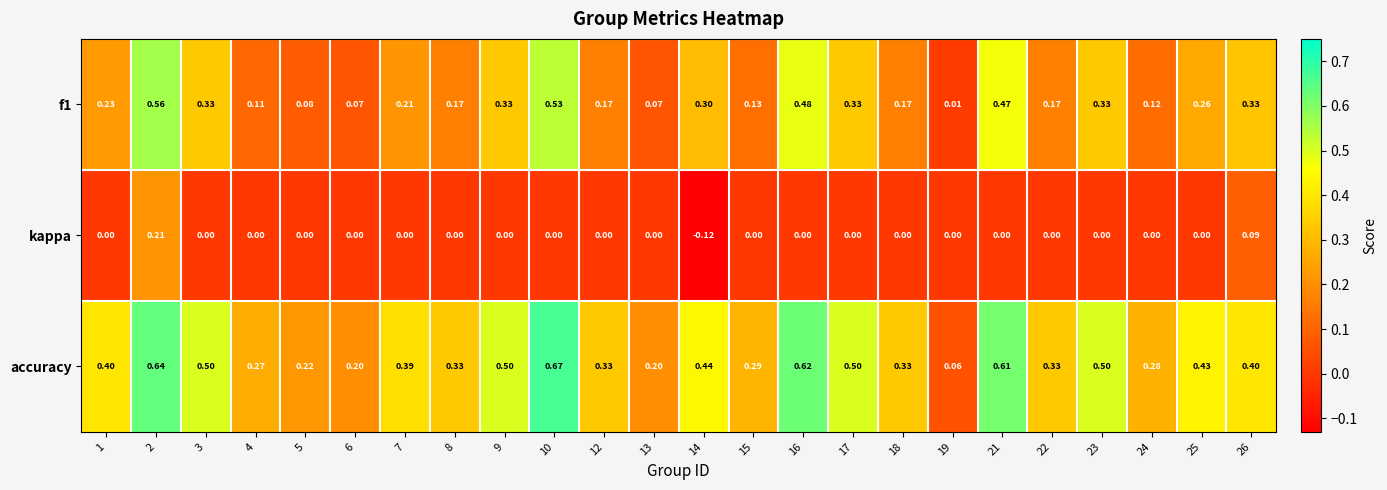

Is the value of f1 at 18 greater than the value of accuracy at 17?

No